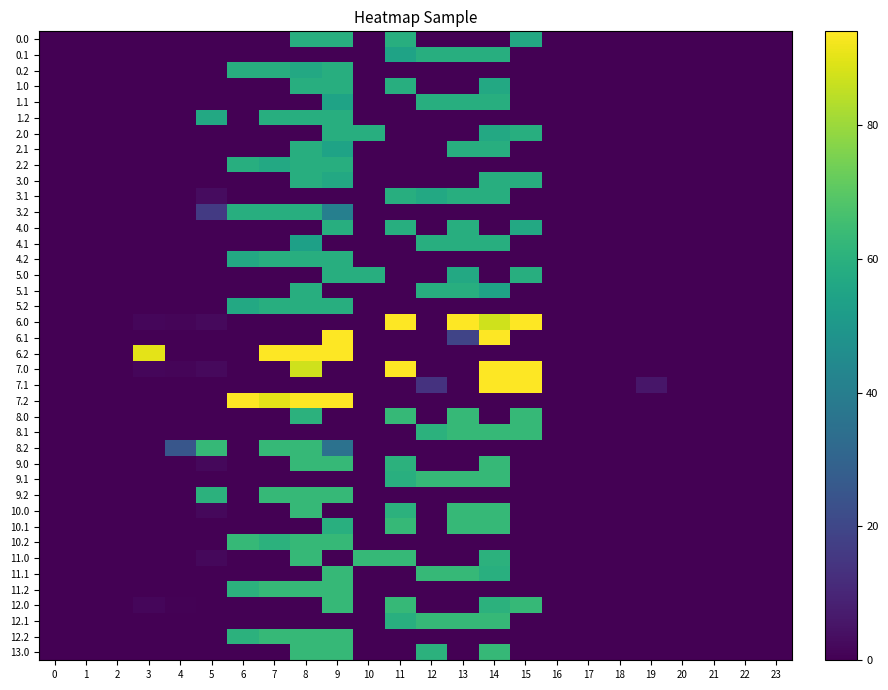

Rank the series at 8 from lowest to highest value.

0.1, 1.1, 2.0, 3.1, 4.0, 5.0, 6.0, 6.1, 7.1, 8.1, 9.1, 10.1, 11.1, 12.0, 12.1, 4.1, 0.2, 0.0, 1.0, 1.2, 2.1, 2.2, 3.0, 3.2, 4.2, 5.1, 5.2, 8.0, 8.2, 9.0, 9.2, 10.0, 10.2, 11.0, 11.2, 12.2, 13.0, 7.0, 6.2, 7.2